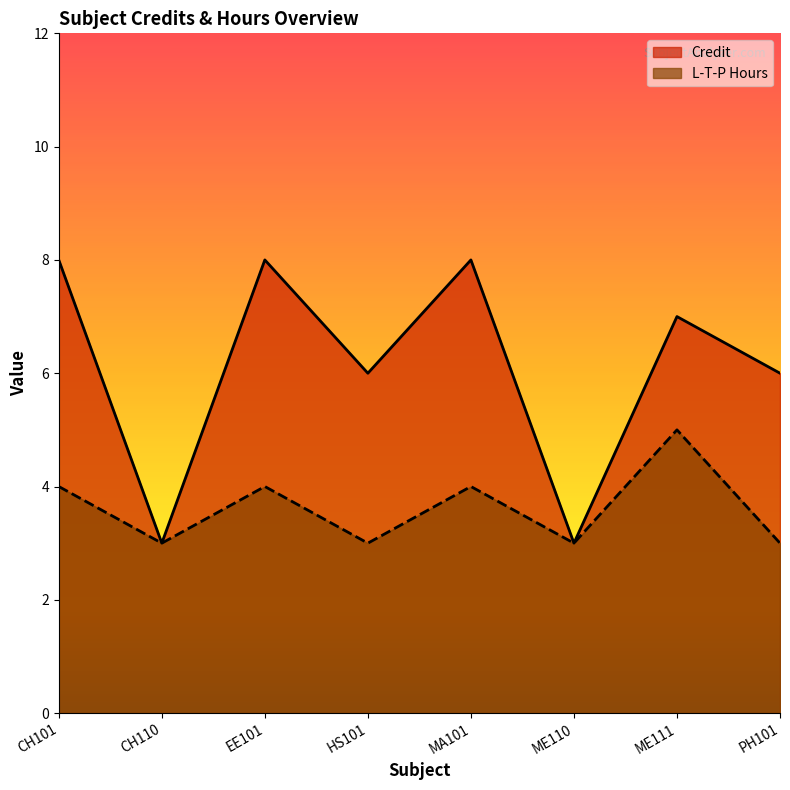

At which label does Credit reach its peak?

CH101